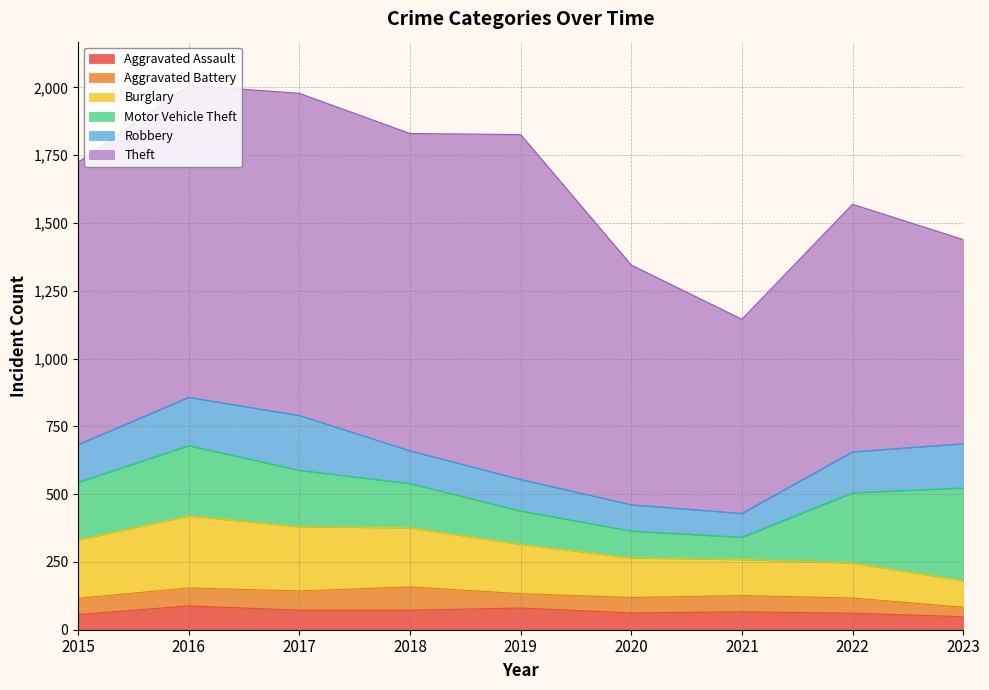

How many interior local peaks does the Burglary series have?

1